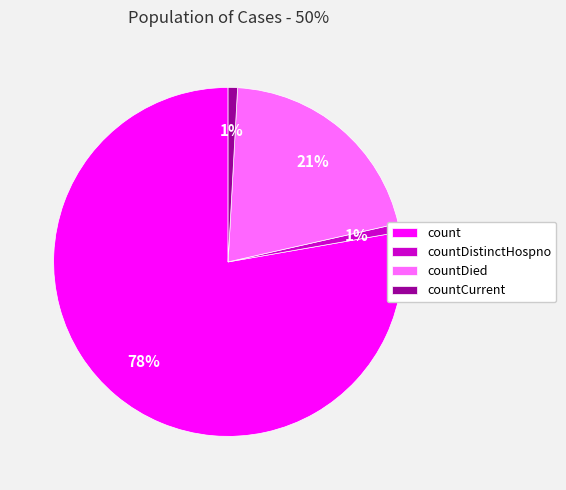

Combined, do countDied and countDistinctHospno account for over 50%?

No